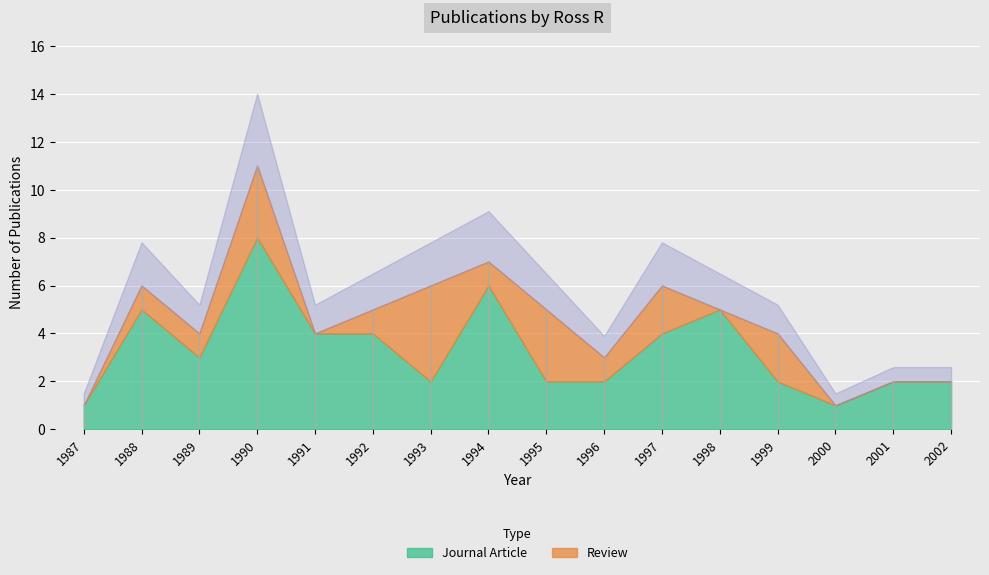

Is the value of Journal Article at 2002 greater than the value of Review at 1995?

No